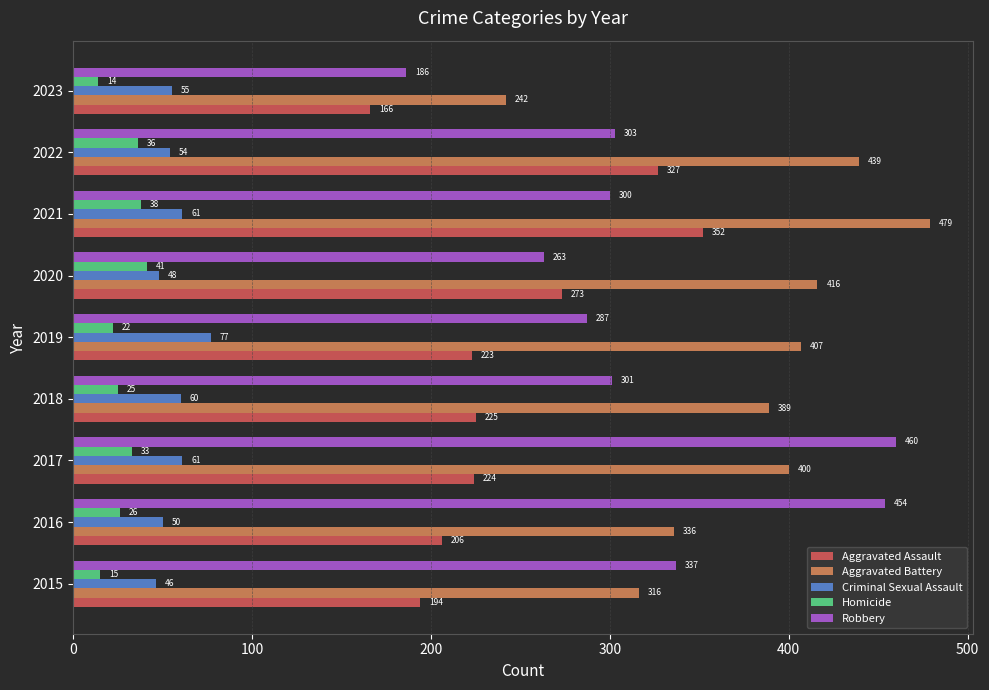

What is the minimum value for Homicide?

14